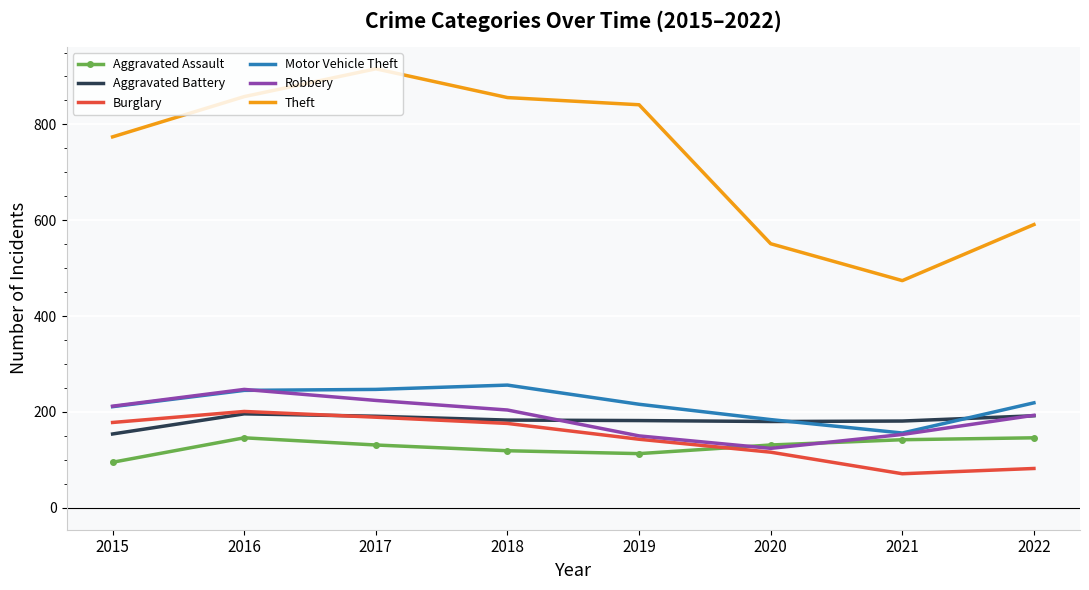

Is it true that Theft equals 618 at 2021?

False